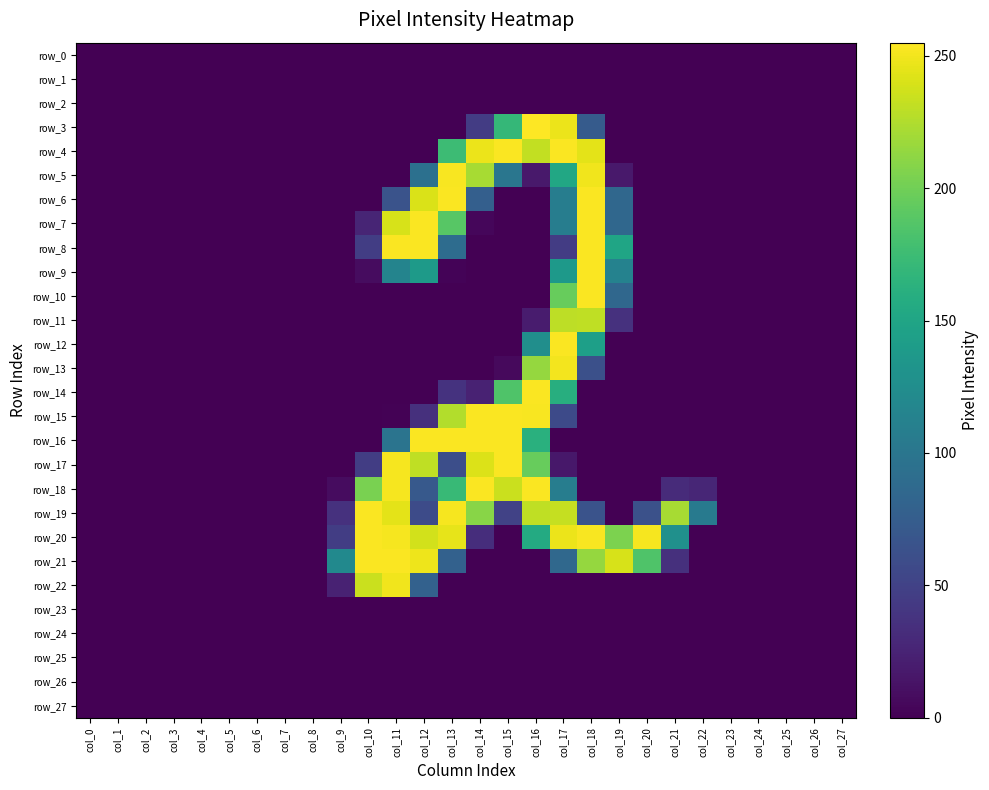

Rank the series at col_23 from lowest to highest value.

row_0, row_1, row_2, row_3, row_4, row_5, row_6, row_7, row_8, row_9, row_10, row_11, row_12, row_13, row_14, row_15, row_16, row_17, row_18, row_19, row_20, row_21, row_22, row_23, row_24, row_25, row_26, row_27